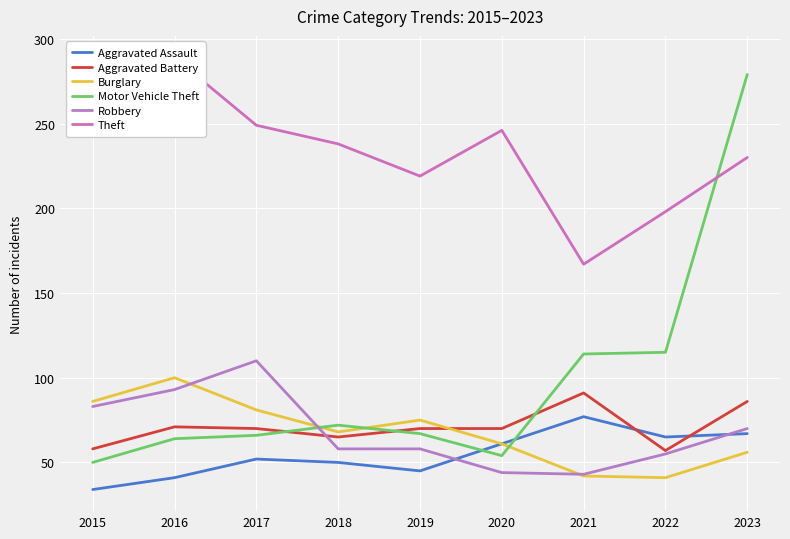

What is the sum of all Aggravated Assault values?

492